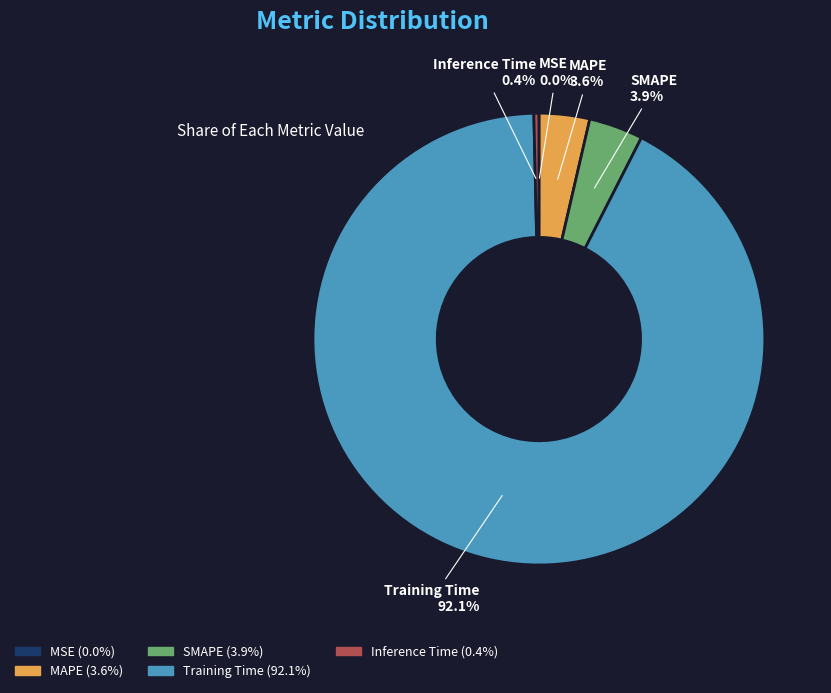

What percentage is NOT represented by MAPE?

96.4%